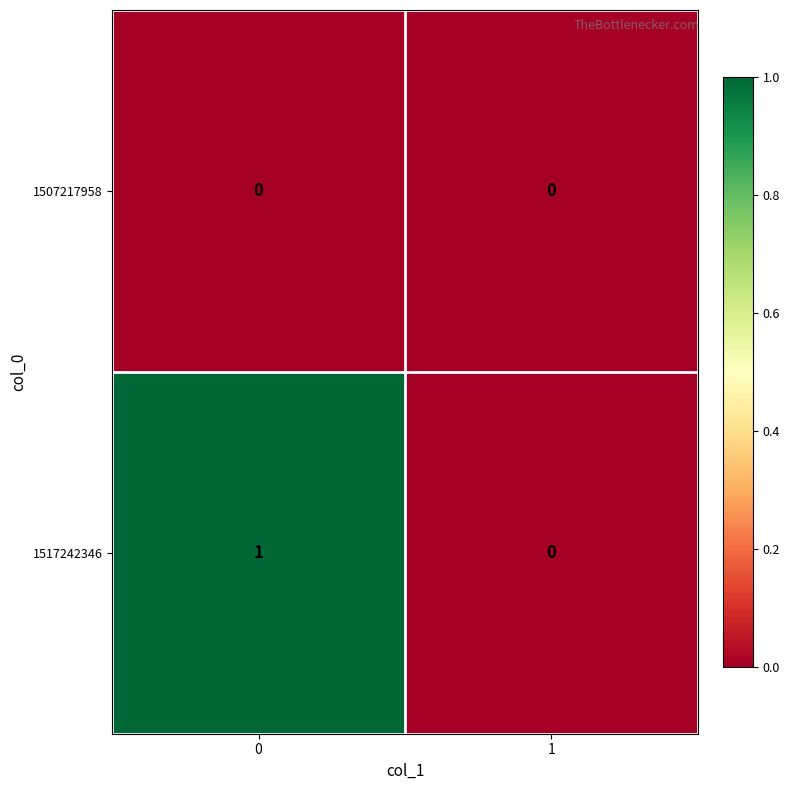

List the series in order of their peak value, highest first.

1517242346, 1507217958